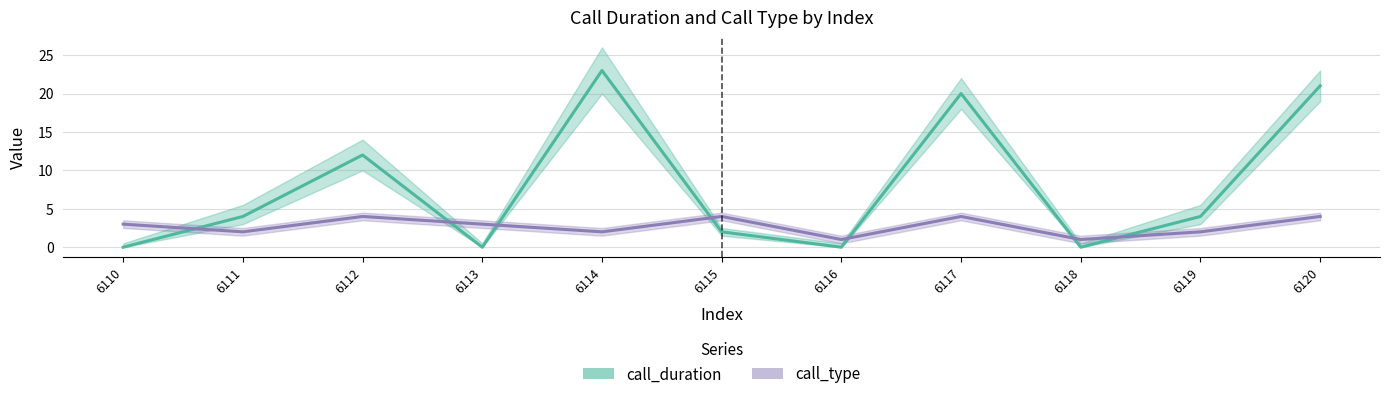

The value of call_type at 6111 is 2. True or false?

True